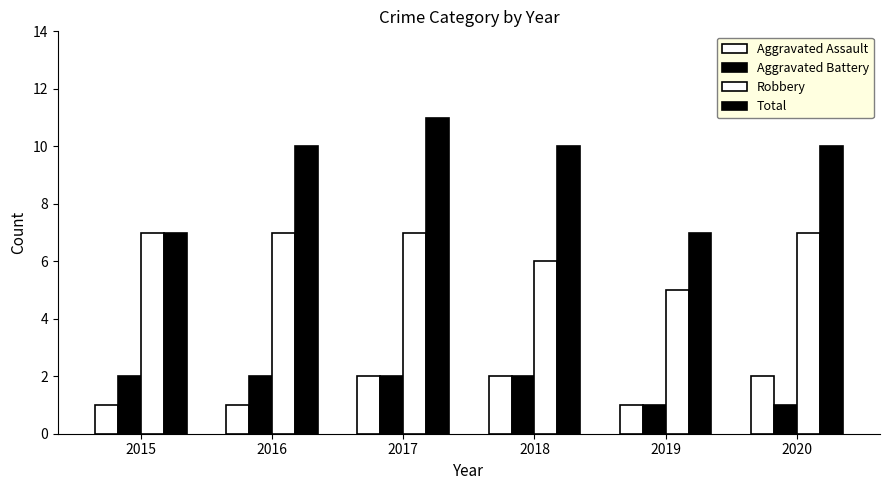

Count the number of categories in the chart.

6